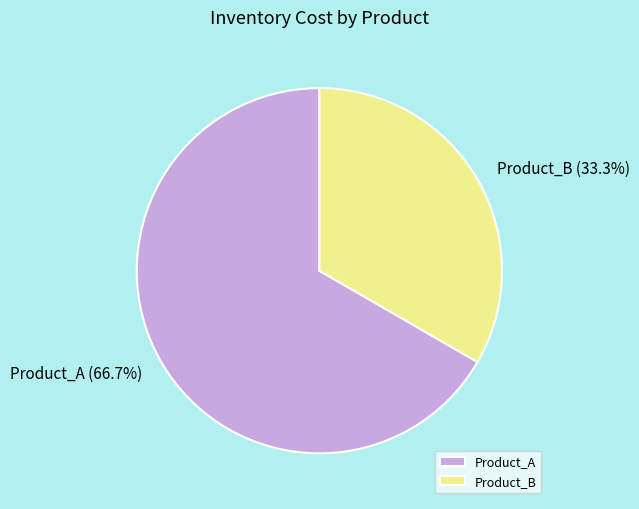

Do Product_A and Product_B together represent more than half of the pie?

Yes